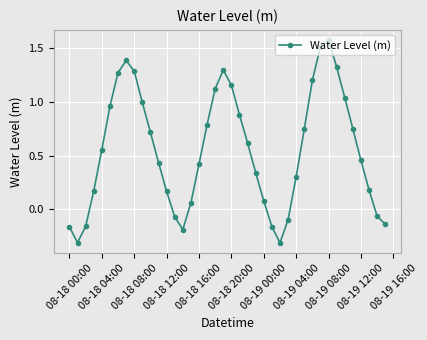

How many values exceed 0?

30